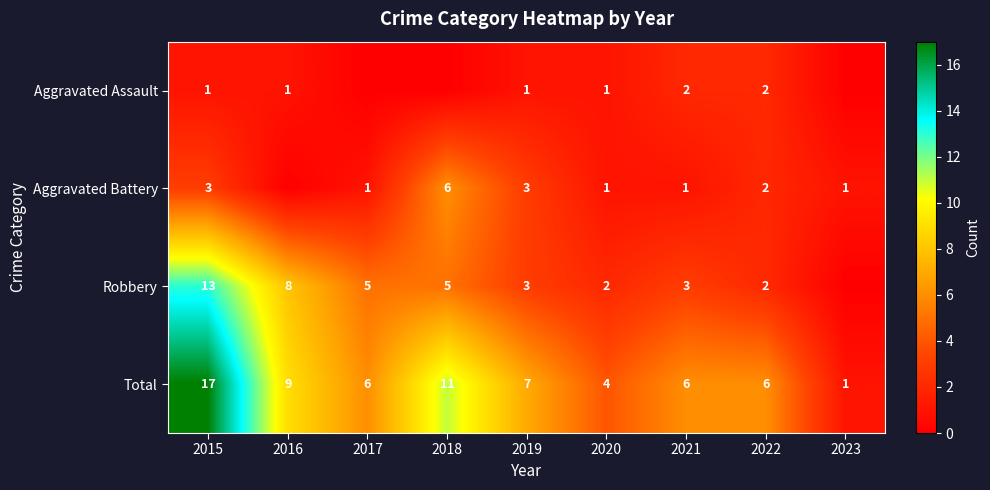

How many series are shown in this chart?

4